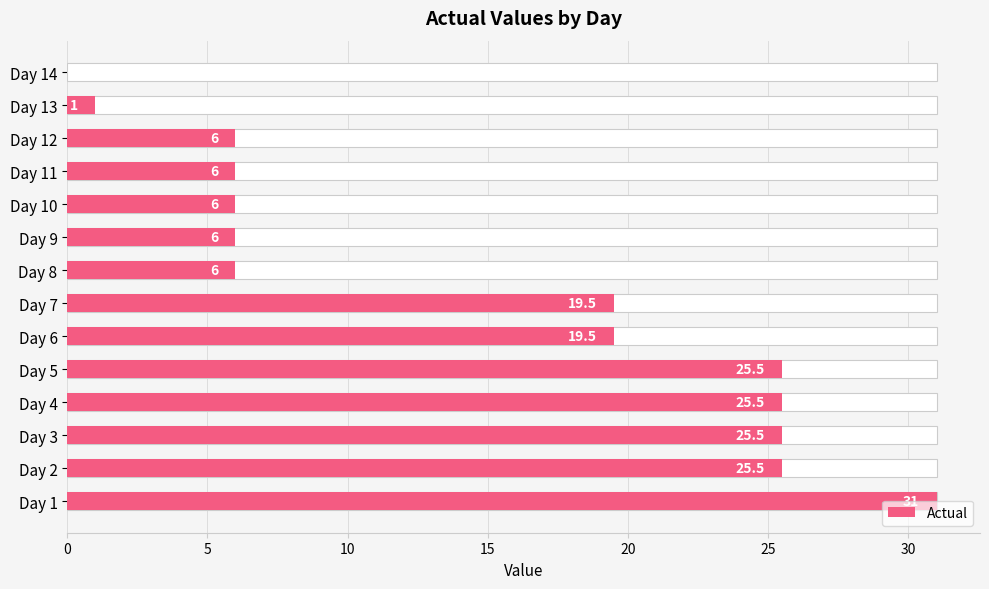

How many values are below 19?

7